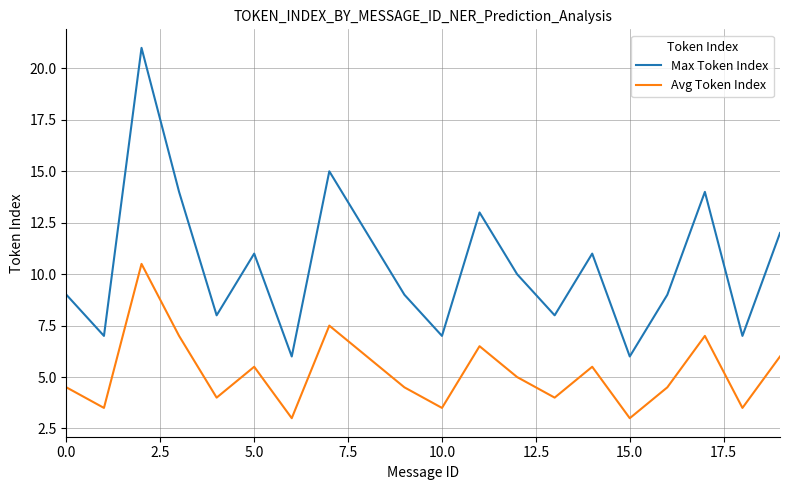

Rank the series by their maximum value, from lowest to highest.

Avg Token Index, Max Token Index